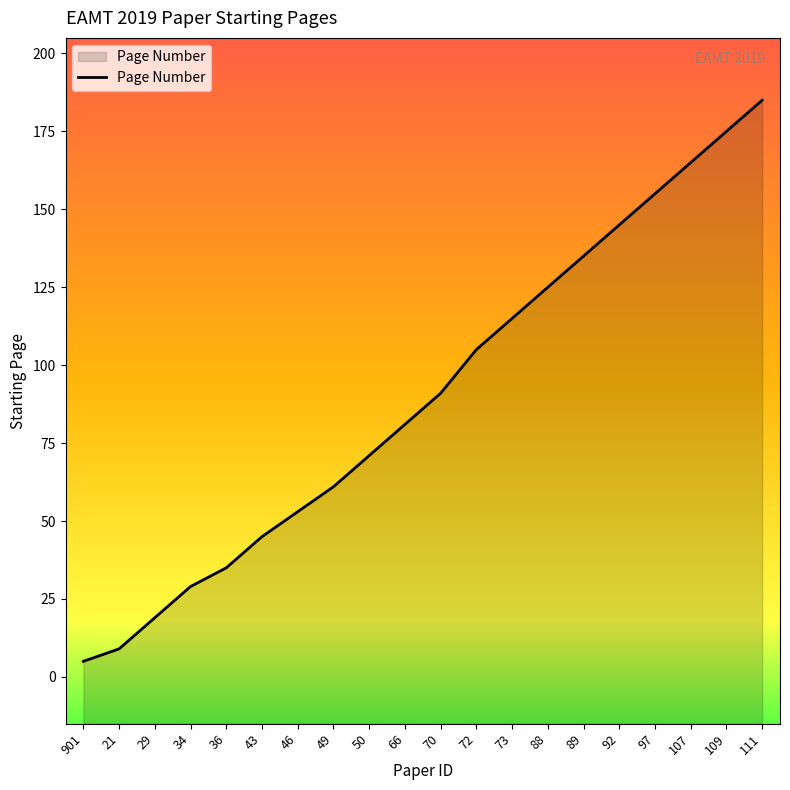

What is the value of the 18th point from the left?

165